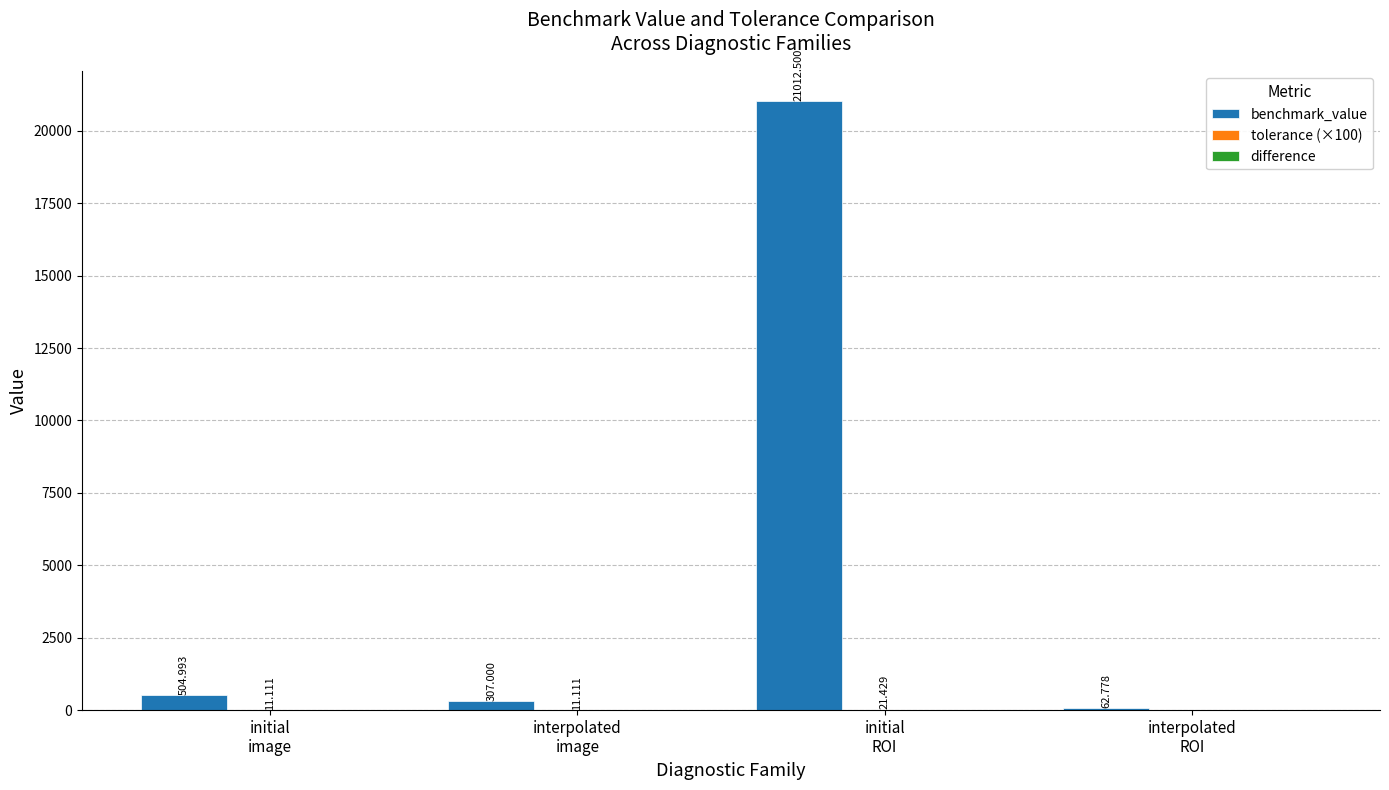

What is the average value of the benchmark_value series?

5471.8